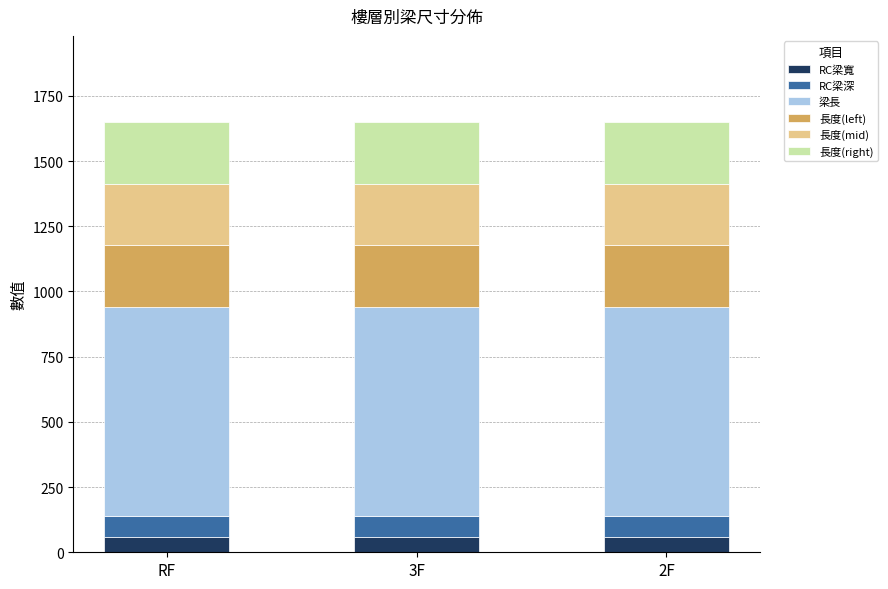

What are all the series names shown in the legend?

RC梁寬, RC梁深, 梁長, 長度(left), 長度(mid), 長度(right)